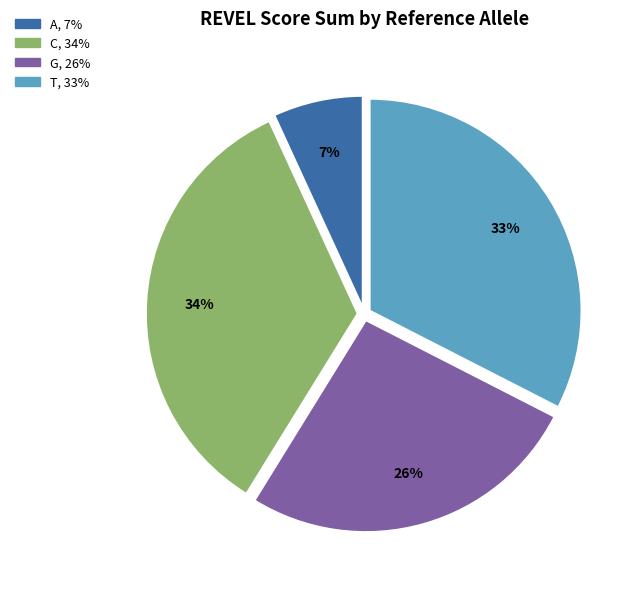

Does any single category account for the majority?

No